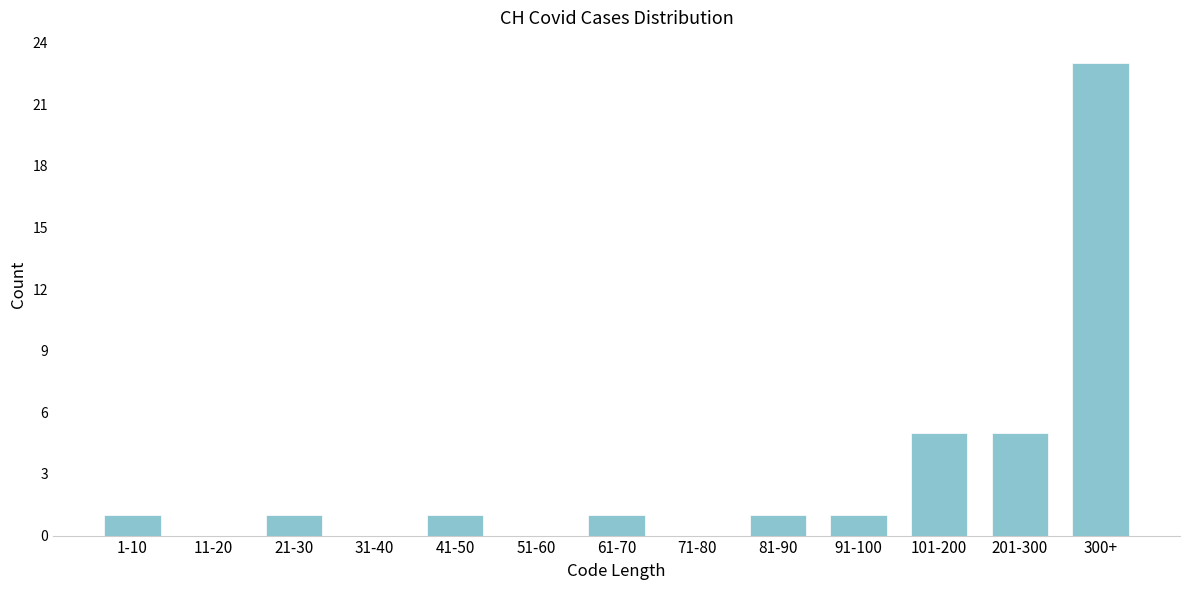

Reading right to left, transcribe all the data shown in this chart.

300+=23	201-300=5	101-200=5	91-100=1	81-90=1	71-80=0	61-70=1	51-60=0	41-50=1	31-40=0	21-30=1	11-20=0	1-10=1